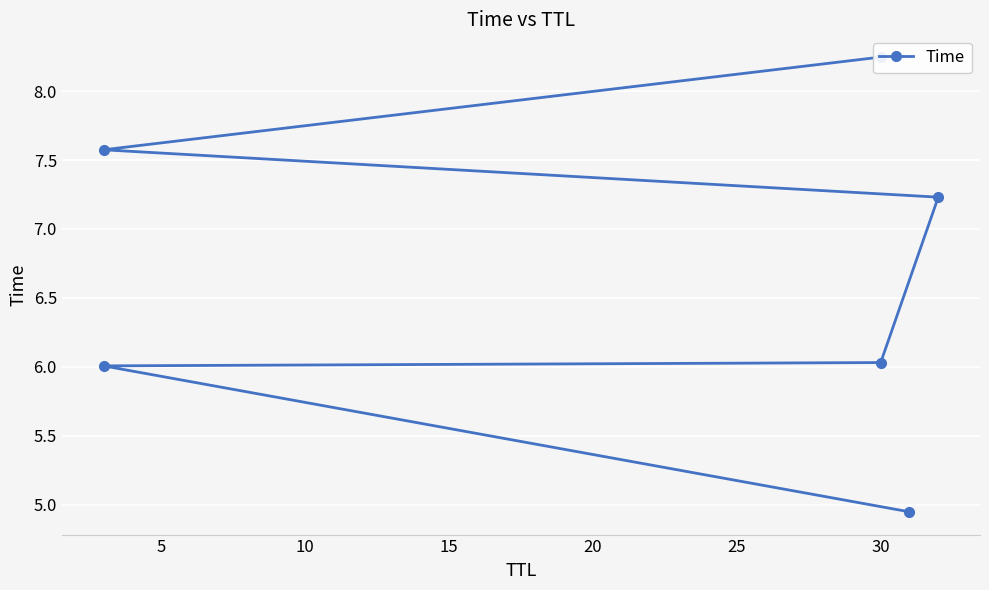

What is the average value?

6.7